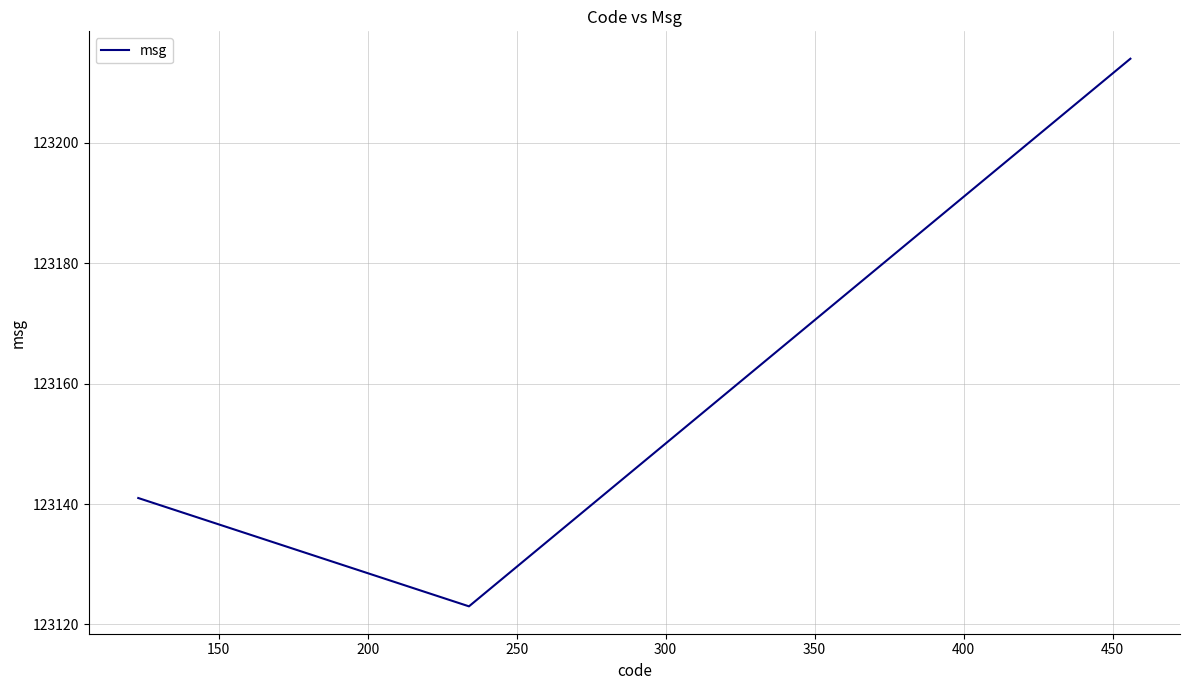

What is the minimum value shown in the chart?

123123